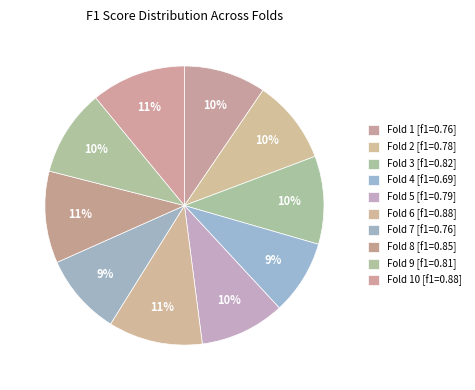

How many slices are in this pie chart?

10